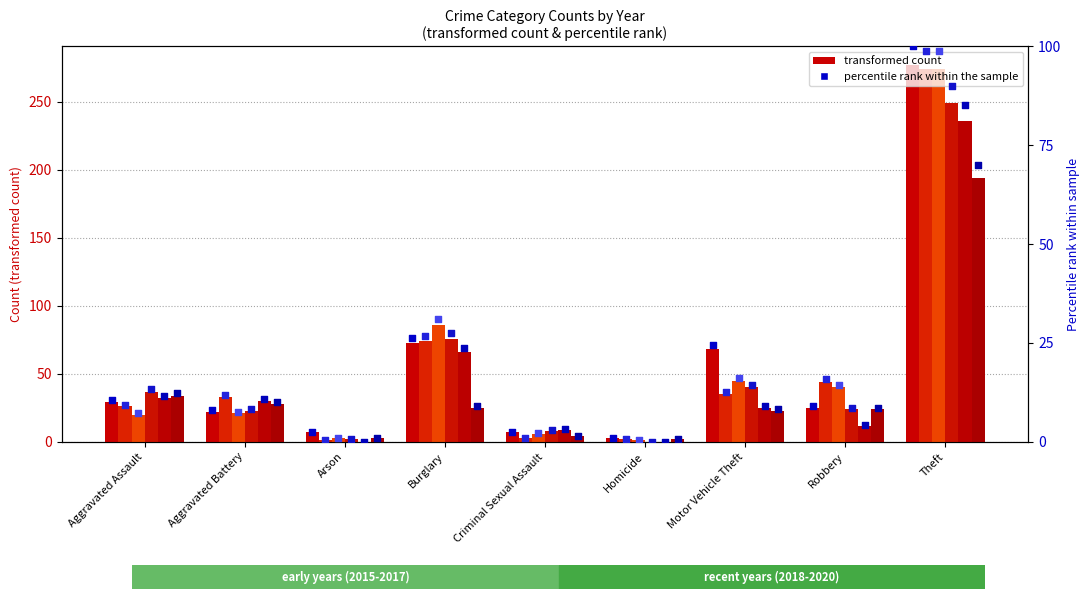

Is the value of 2020 pct at Theft greater than the value of 2015 pct at Burglary?

Yes